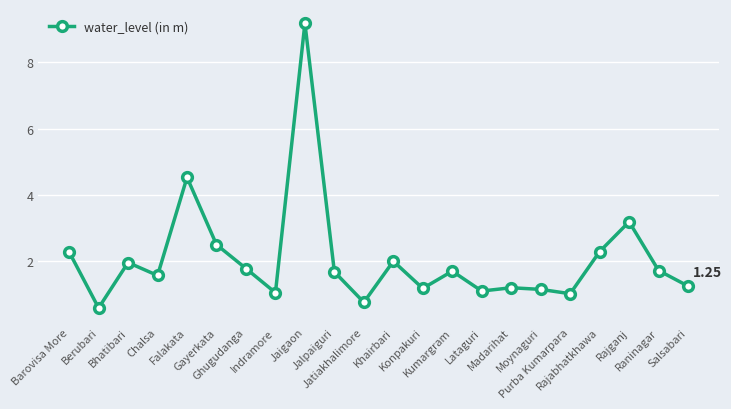

The value at Berubari is 0.3. True or false?

False